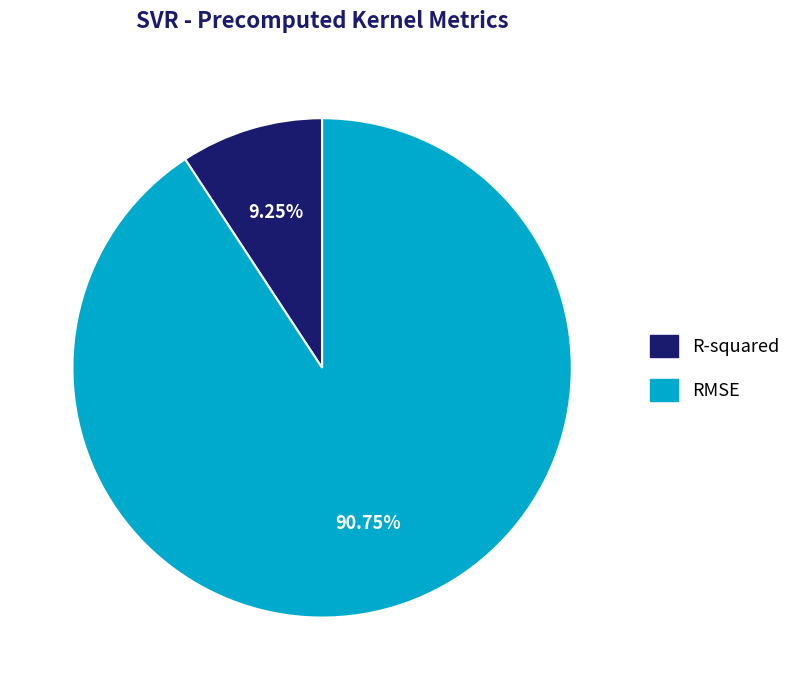

How many segments does this pie chart have?

2